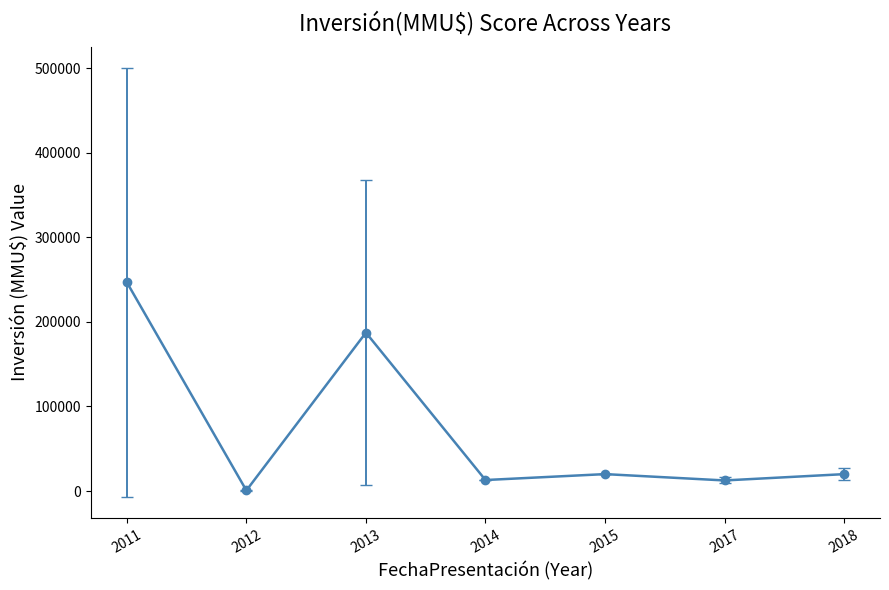

What is the ratio of the value at 2017 to the value at 2015?

0.6